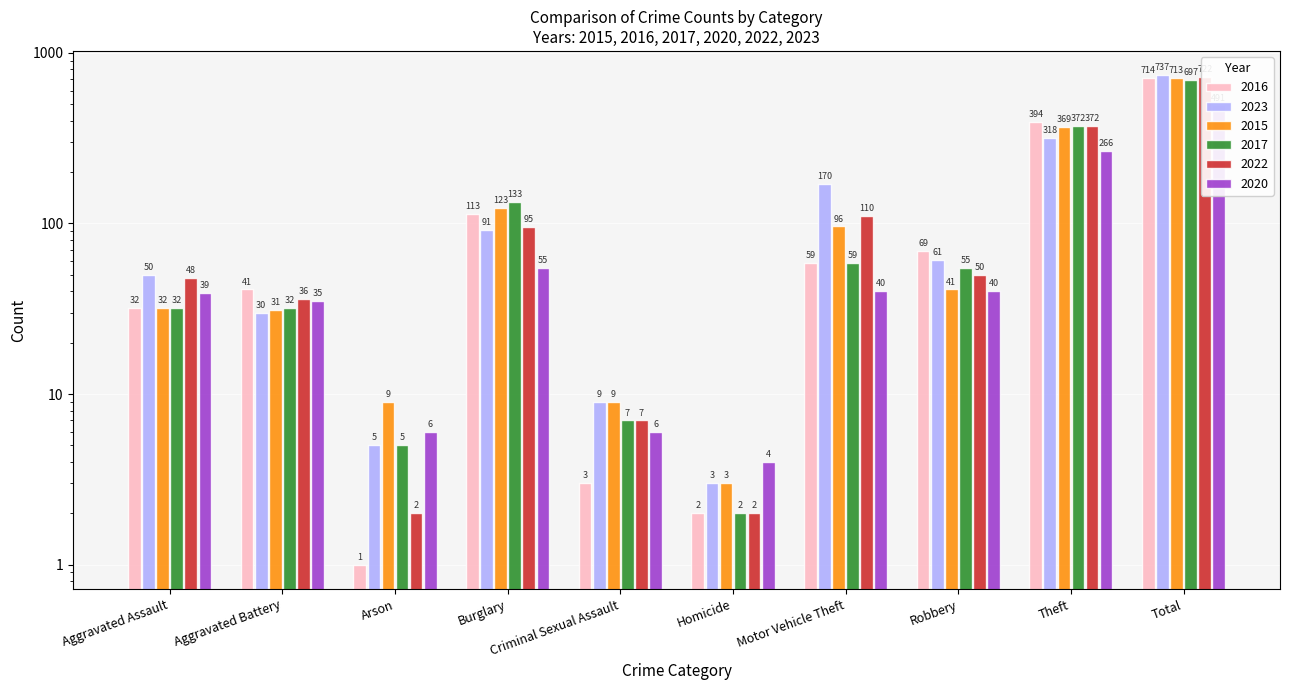

Reading left to right, extract all data points from this chart.

2016: Aggravated Assault=32	Aggravated Battery=41	Arson=1	Burglary=113	Criminal Sexual Assault=3	Homicide=2	Motor Vehicle Theft=59	Robbery=69	Theft=394	Total=714
2023: Aggravated Assault=50	Aggravated Battery=30	Arson=5	Burglary=91	Criminal Sexual Assault=9	Homicide=3	Motor Vehicle Theft=170	Robbery=61	Theft=318	Total=737
2015: Aggravated Assault=32	Aggravated Battery=31	Arson=9	Burglary=123	Criminal Sexual Assault=9	Homicide=3	Motor Vehicle Theft=96	Robbery=41	Theft=369	Total=713
2017: Aggravated Assault=32	Aggravated Battery=32	Arson=5	Burglary=133	Criminal Sexual Assault=7	Homicide=2	Motor Vehicle Theft=59	Robbery=55	Theft=372	Total=697
2022: Aggravated Assault=48	Aggravated Battery=36	Arson=2	Burglary=95	Criminal Sexual Assault=7	Homicide=2	Motor Vehicle Theft=110	Robbery=50	Theft=372	Total=722
2020: Aggravated Assault=39	Aggravated Battery=35	Arson=6	Burglary=55	Criminal Sexual Assault=6	Homicide=4	Motor Vehicle Theft=40	Robbery=40	Theft=266	Total=491